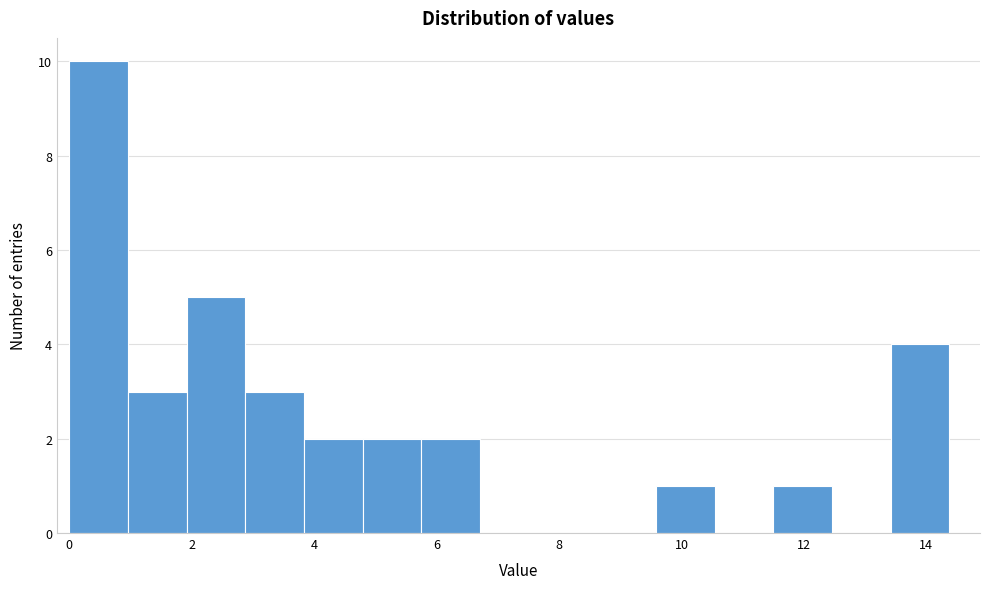

Over which range of the x-axis is the bar tallest?

0.0 to 1.0